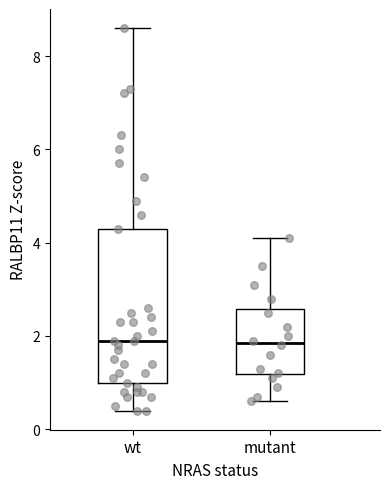

Comparing the boxes themselves (not the whiskers), which one is the tallest?

wt